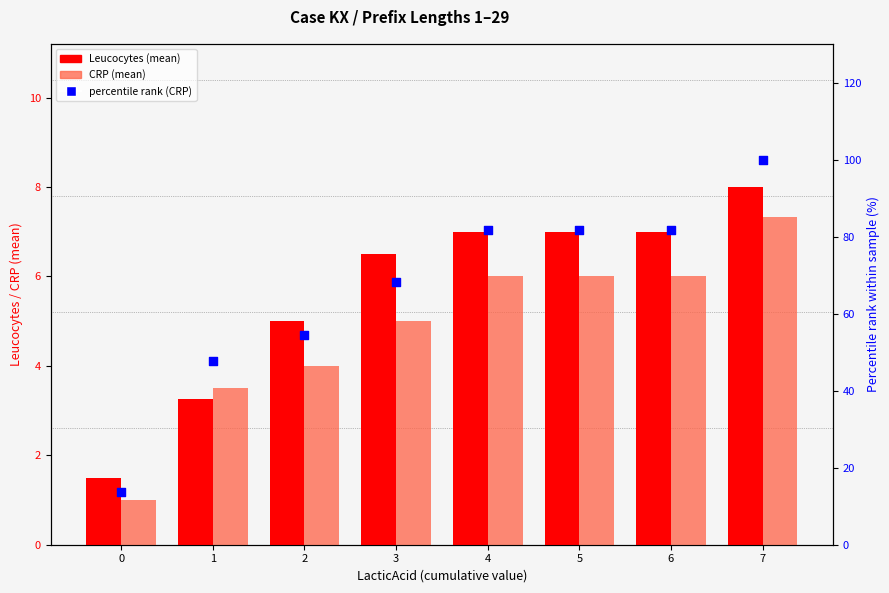

At which category is the sum across all series the highest?

7